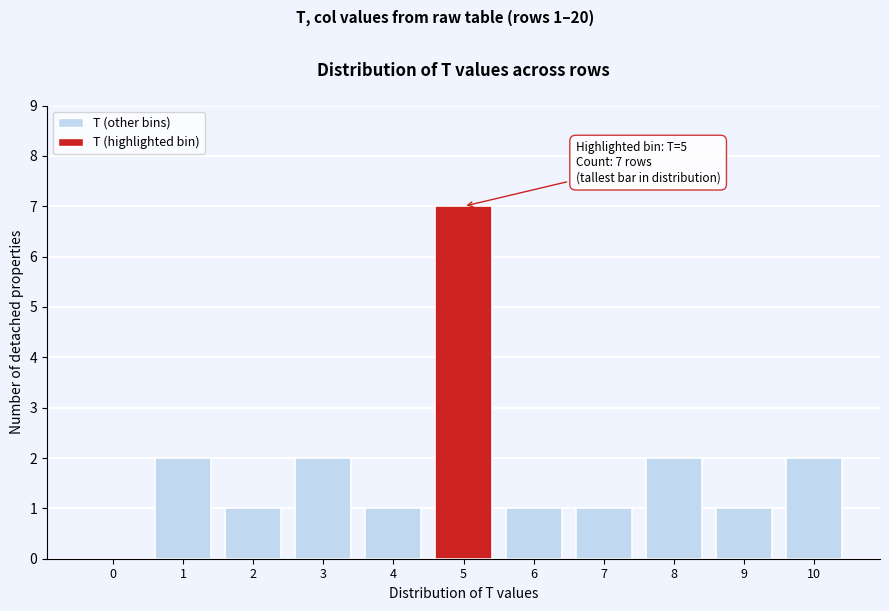

Reading left to right, what are all the values shown in this chart?

0=0	1=2	2=1	3=2	4=1	5=7	6=1	7=1	8=2	9=1	10=2